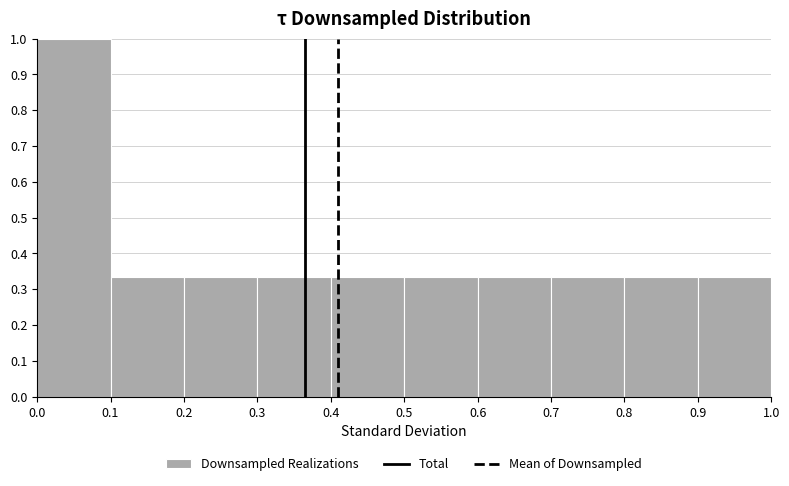

Over which range of the x-axis is the bar tallest?

0.0 to 0.1